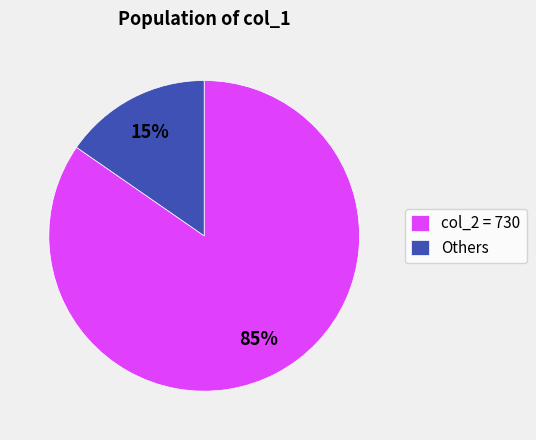

How many segments does this pie chart have?

2